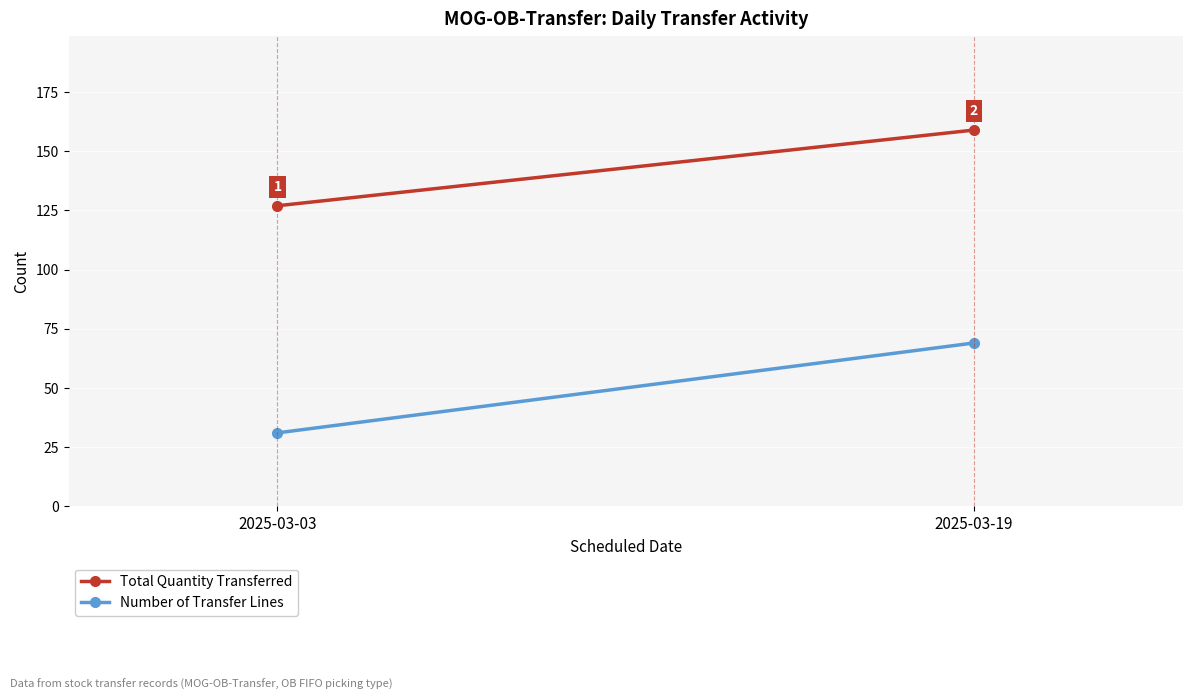

Count the number of data series in this chart.

2